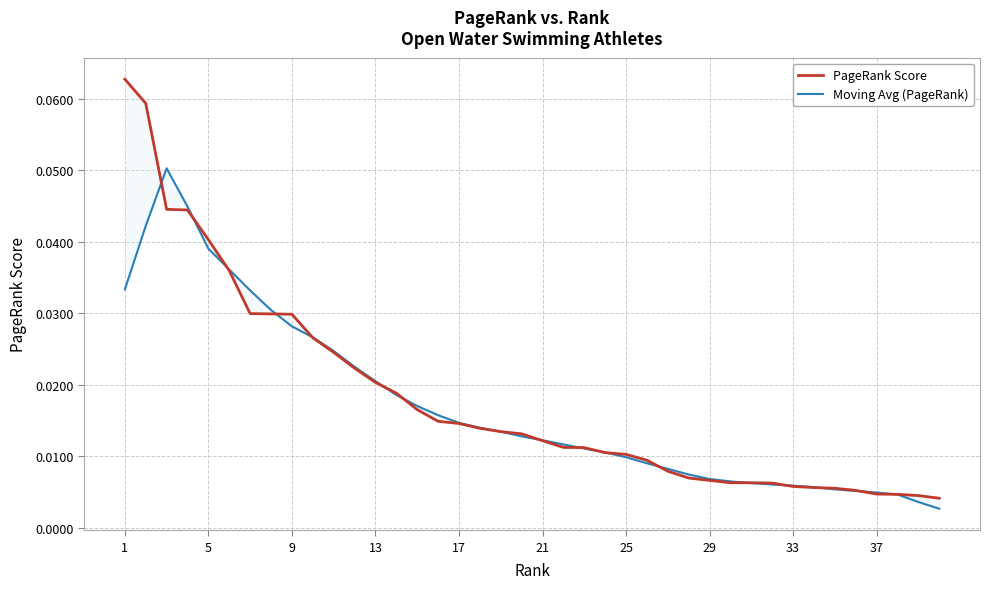

How many intersections are there between Moving Avg (PageRank) and PageRank Score?

18